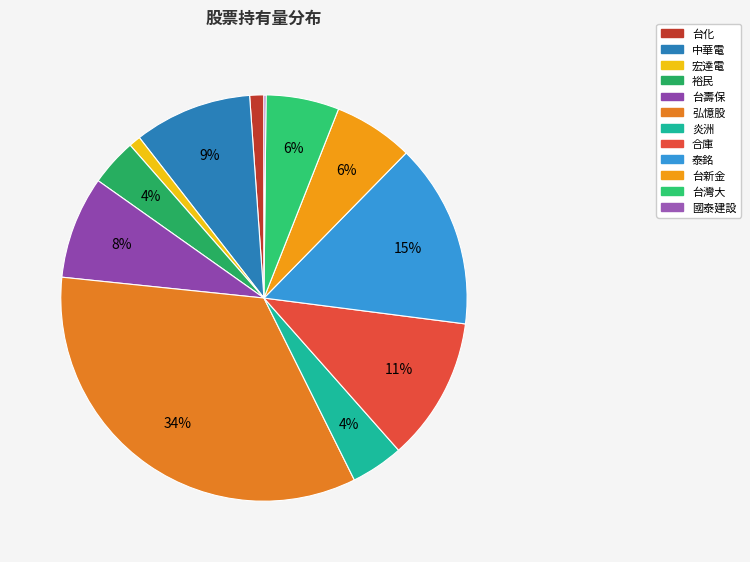

The 炎洲 slice represents 1% of the pie. True or false?

False